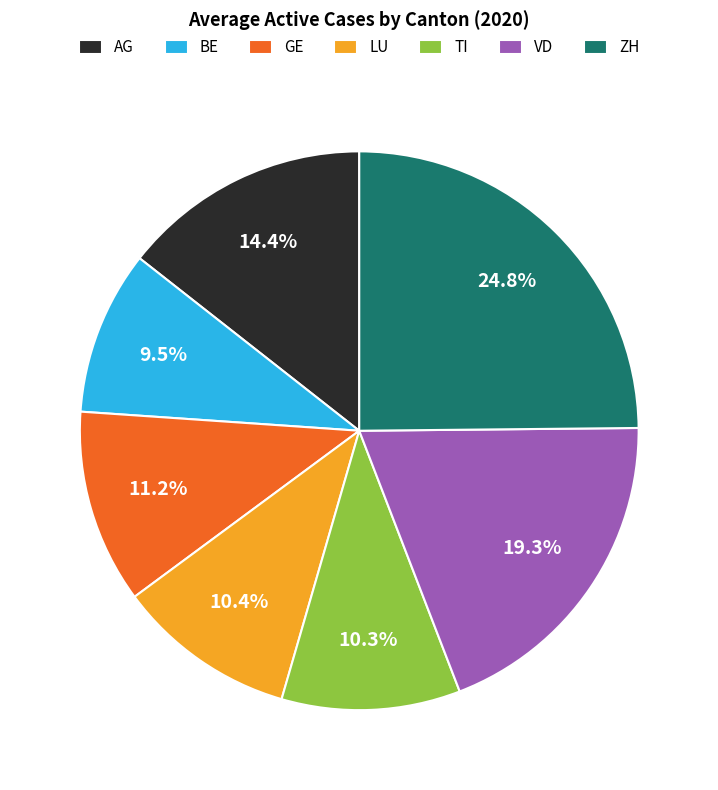

What is the largest slice in the pie chart?

ZH